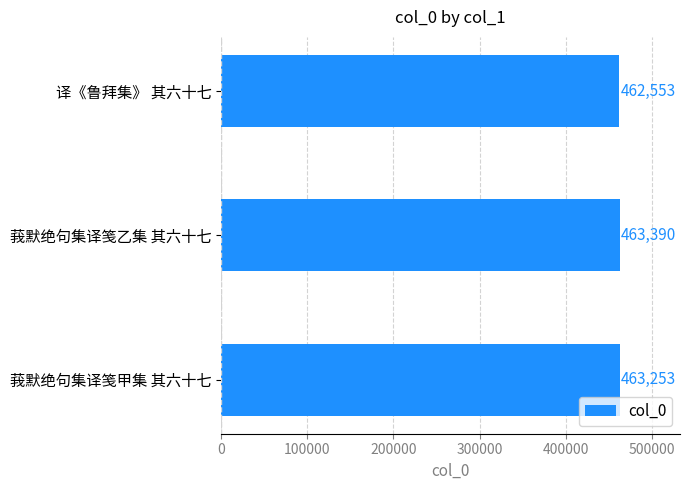

Between 译《鲁拜集》 其六十七 and 莪默绝句集译笺甲集 其六十七, which is larger?

莪默绝句集译笺甲集 其六十七